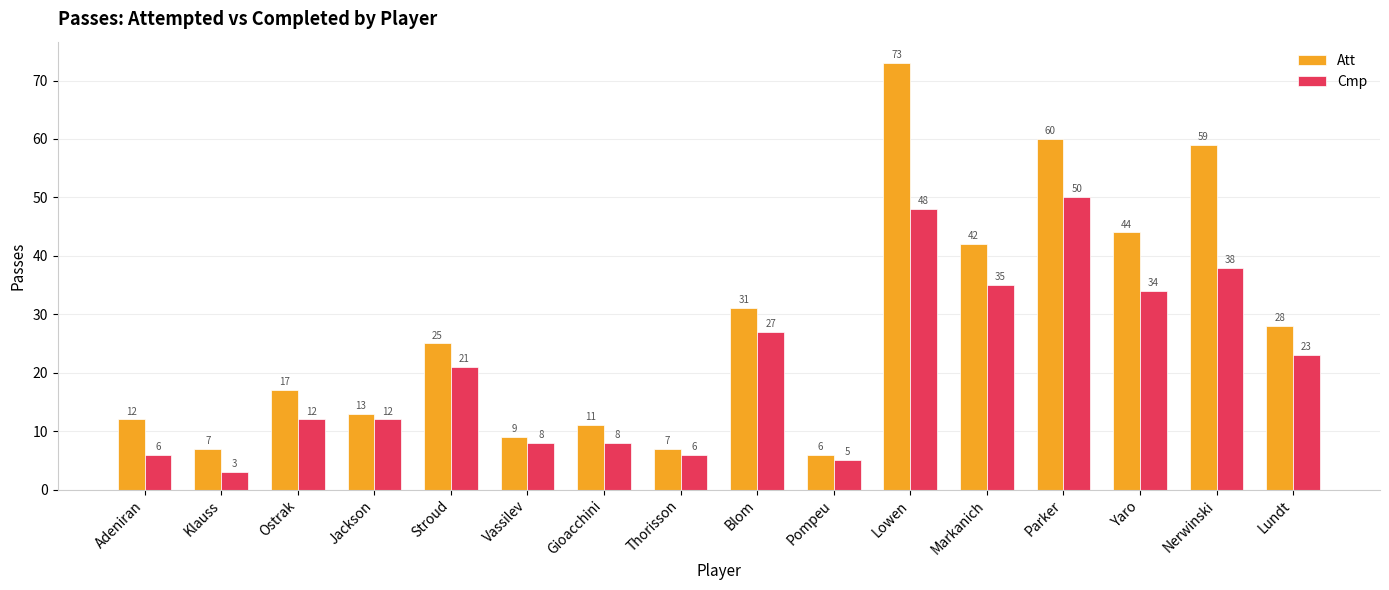

At which label does Cmp reach its peak?

Parker